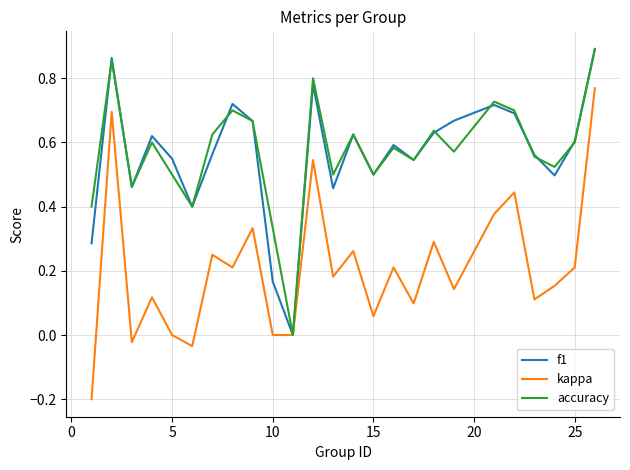

Which series has the widest spread of values?

kappa